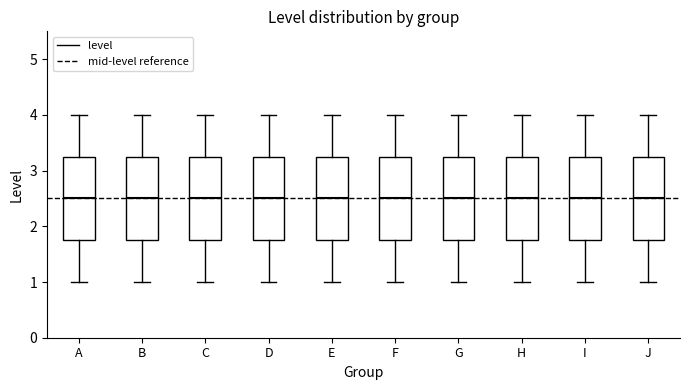

Where does the upper whisker of the box for A end on the y-axis? The values are not printed on the chart, so give them approximately, as read against the axis.

4.0